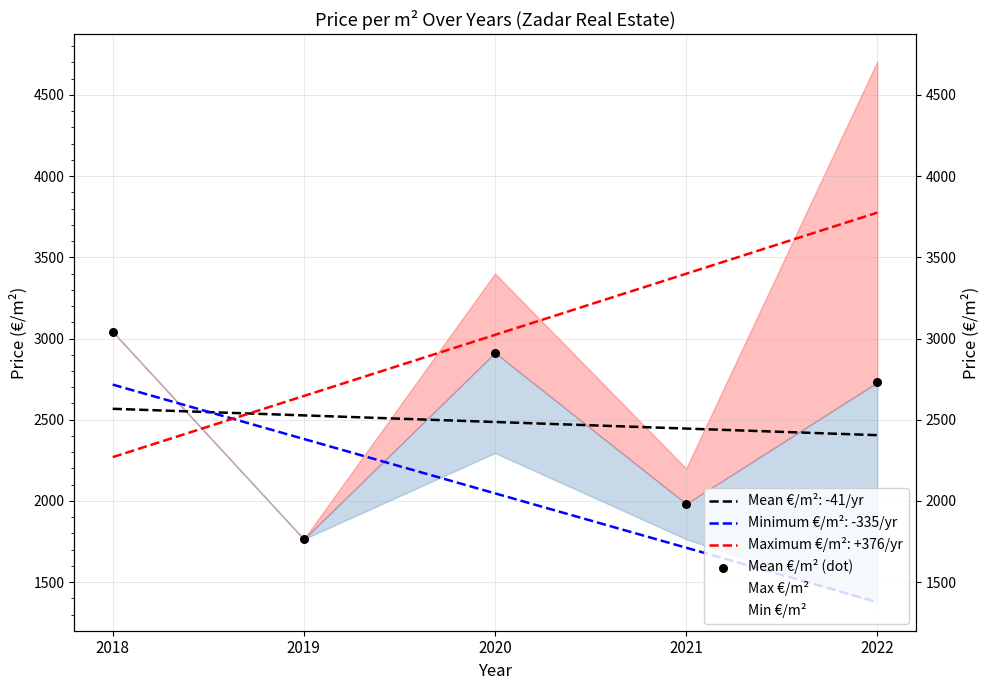

What is the change in value from 2019 to 2020?

+1147.5